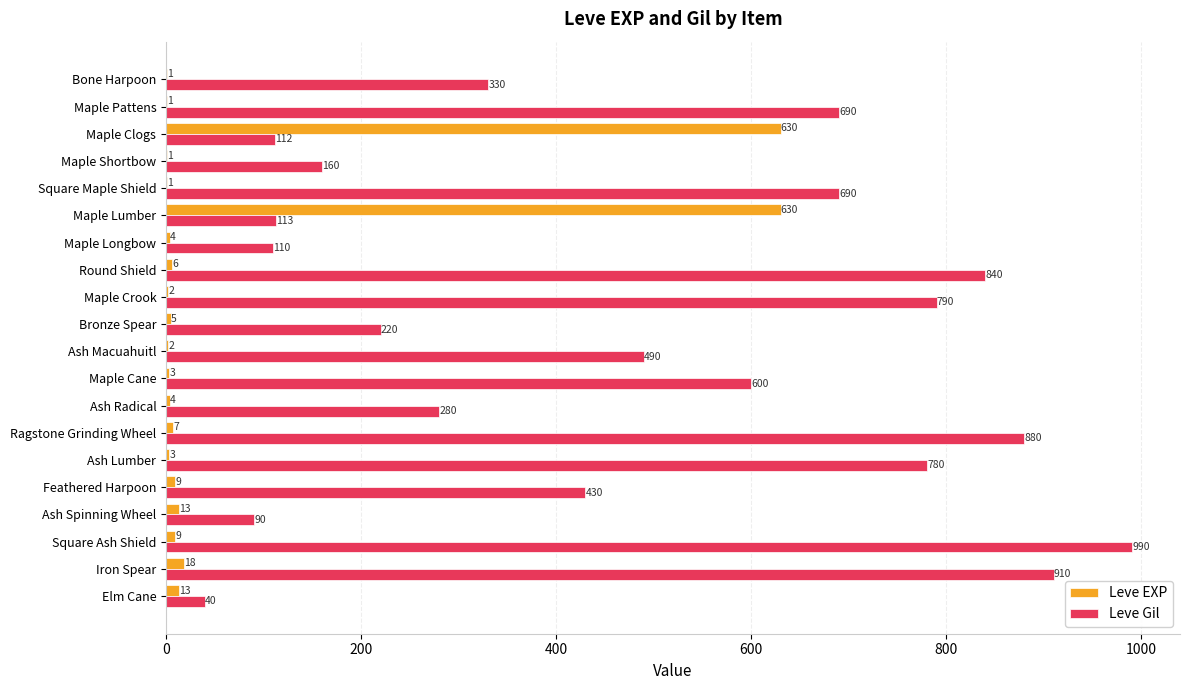

Between Maple Lumber and Maple Longbow, which series saw the biggest shift?

Leve EXP